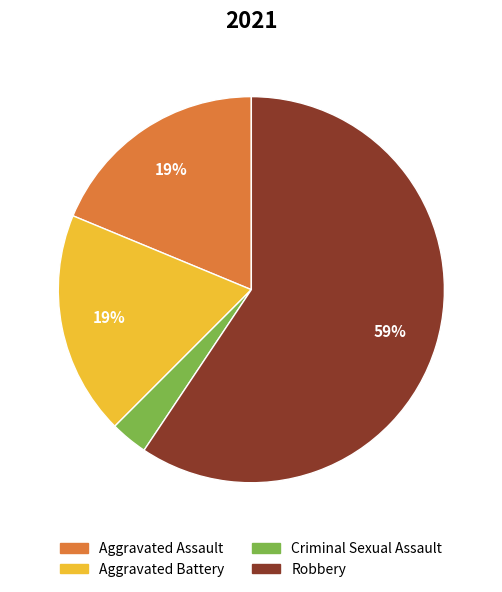

Does Robbery account for over 50% of the chart?

Yes